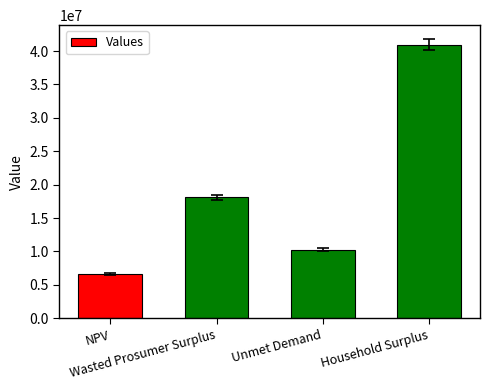

What is the value of the 4th bar from the left?

40970849.6